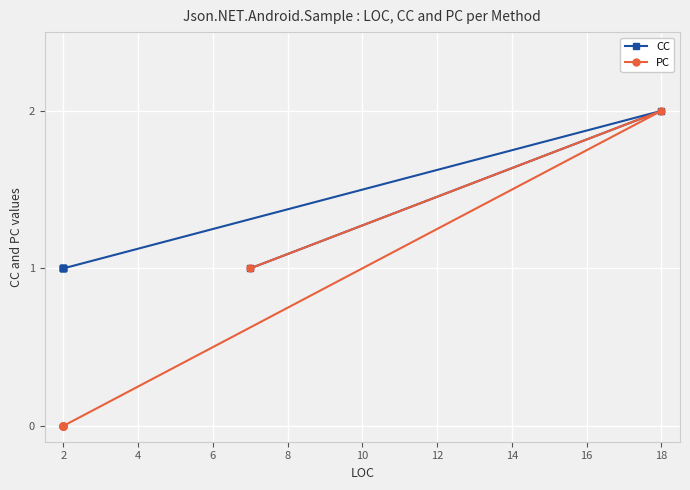

Rank the series at 2 from highest to lowest value.

CC, PC